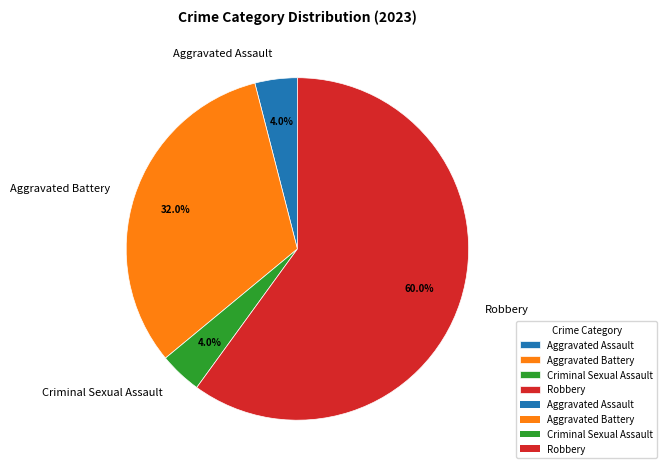

Is it true that Robbery is 60% of the pie?

True